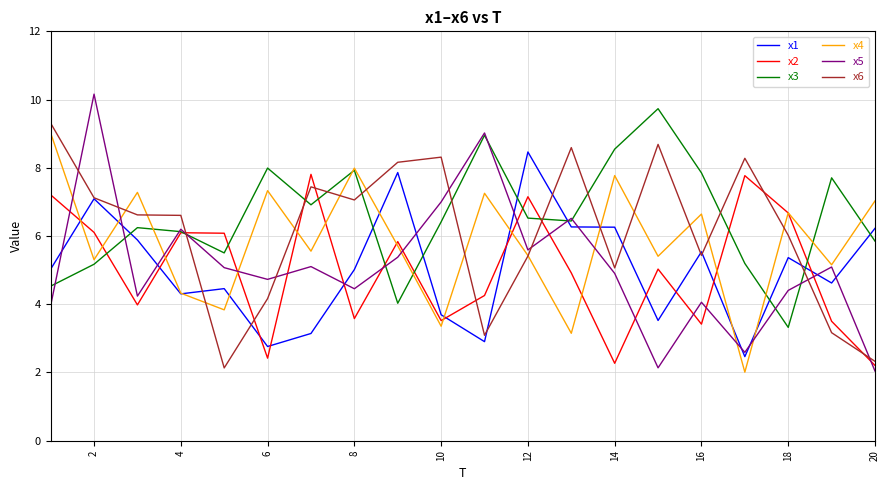

What is the maximum value shown in the chart?

10.2